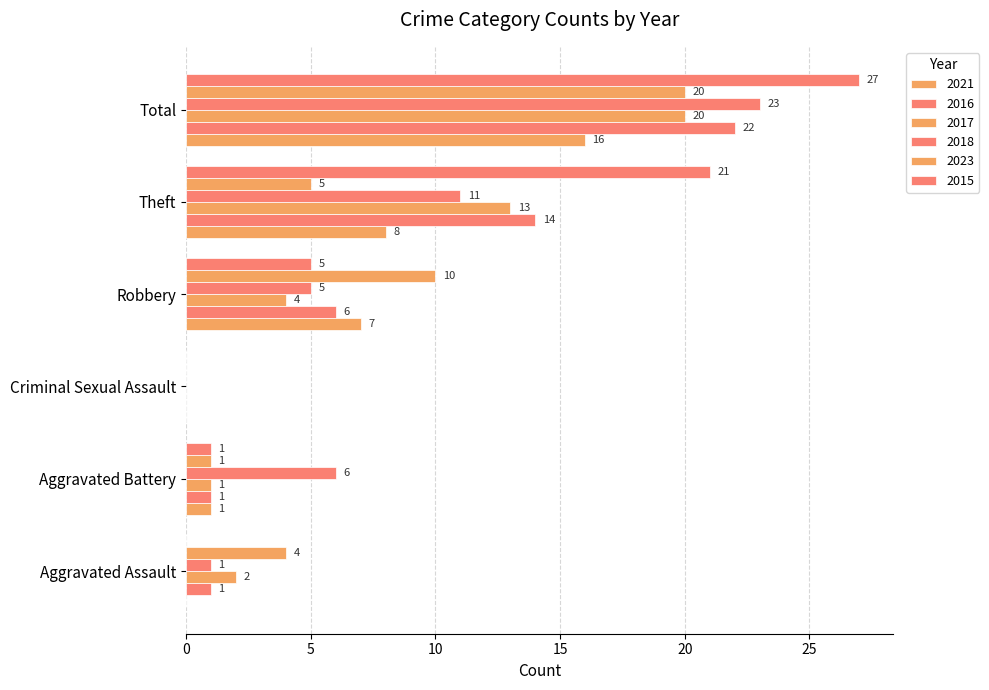

The value of 2021 at Robbery is 13. True or false?

False